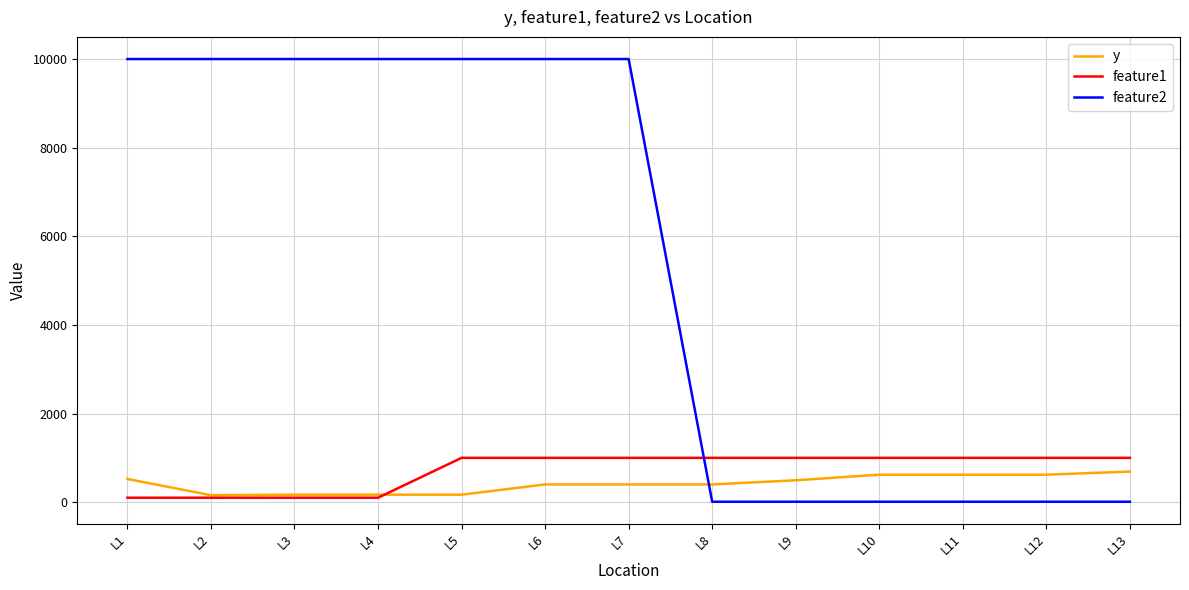

Which series has the largest total across all categories?

feature2